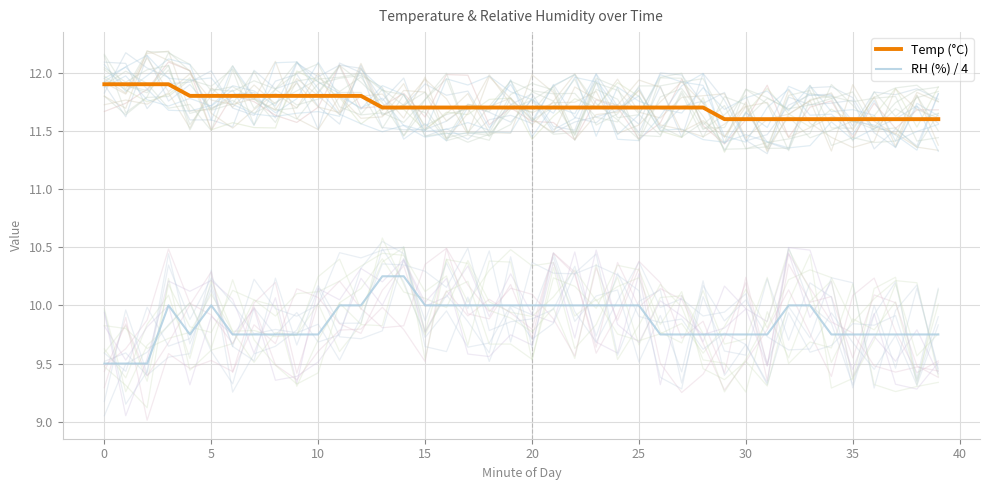

Rank the series by their maximum value, from lowest to highest.

RH (%) / 4, Temp (°C)